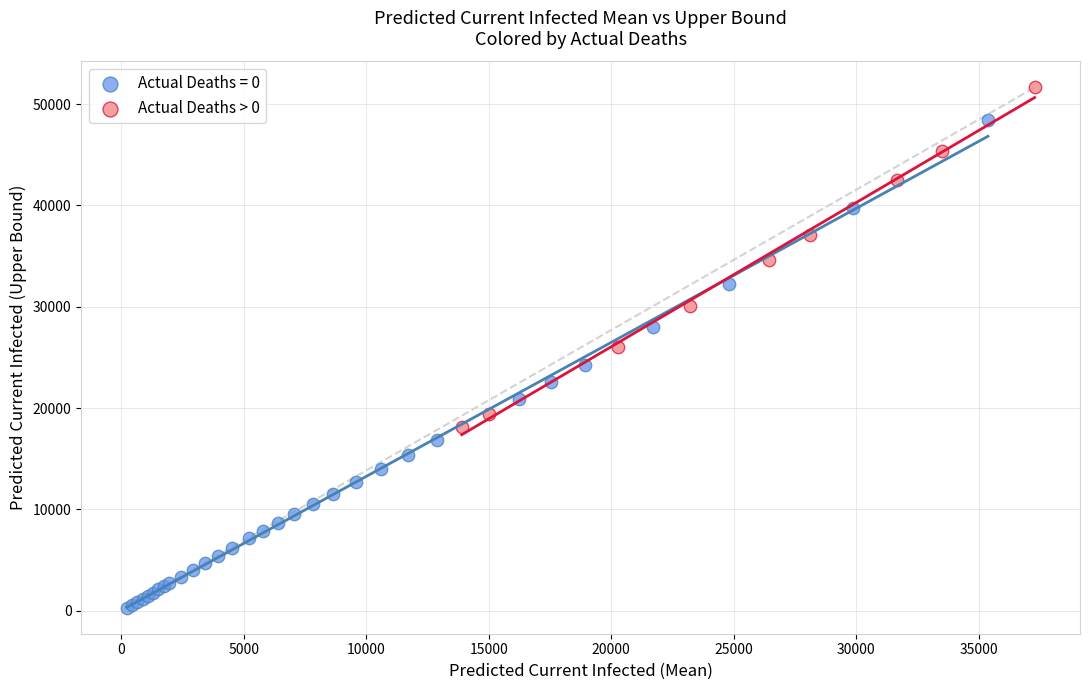

Which series has the widest spread of Y values?

Actual Deaths = 0